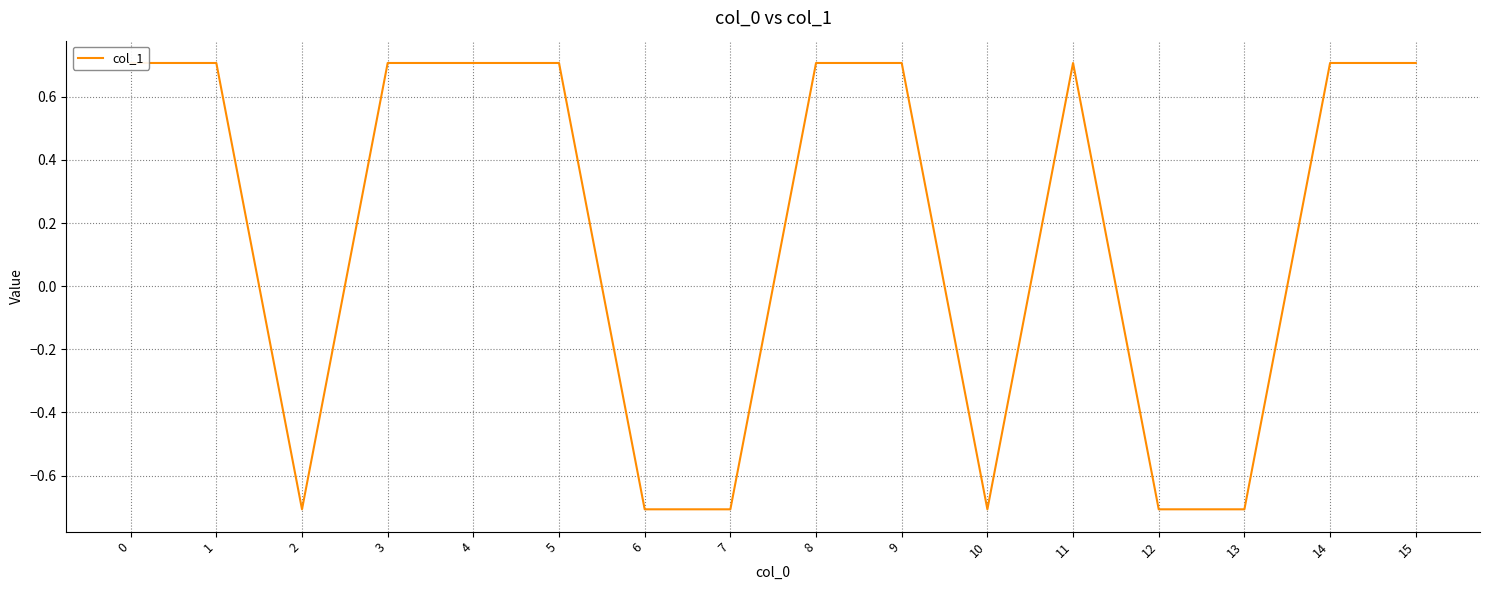

List the labels in order of value, smallest first.

2, 6, 7, 10, 12, 13, 0, 1, 3, 4, 5, 8, 9, 11, 14, 15